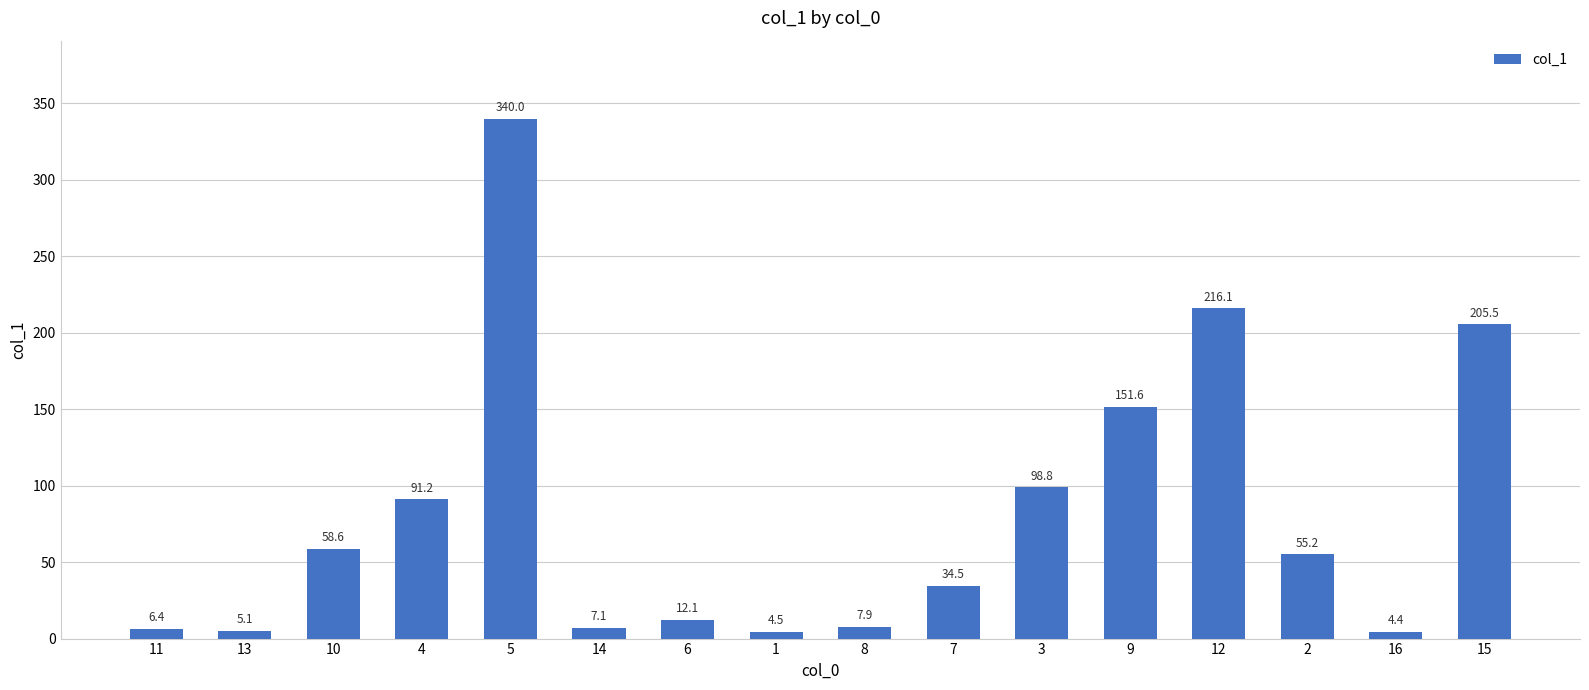

What position from the right is 9?

5